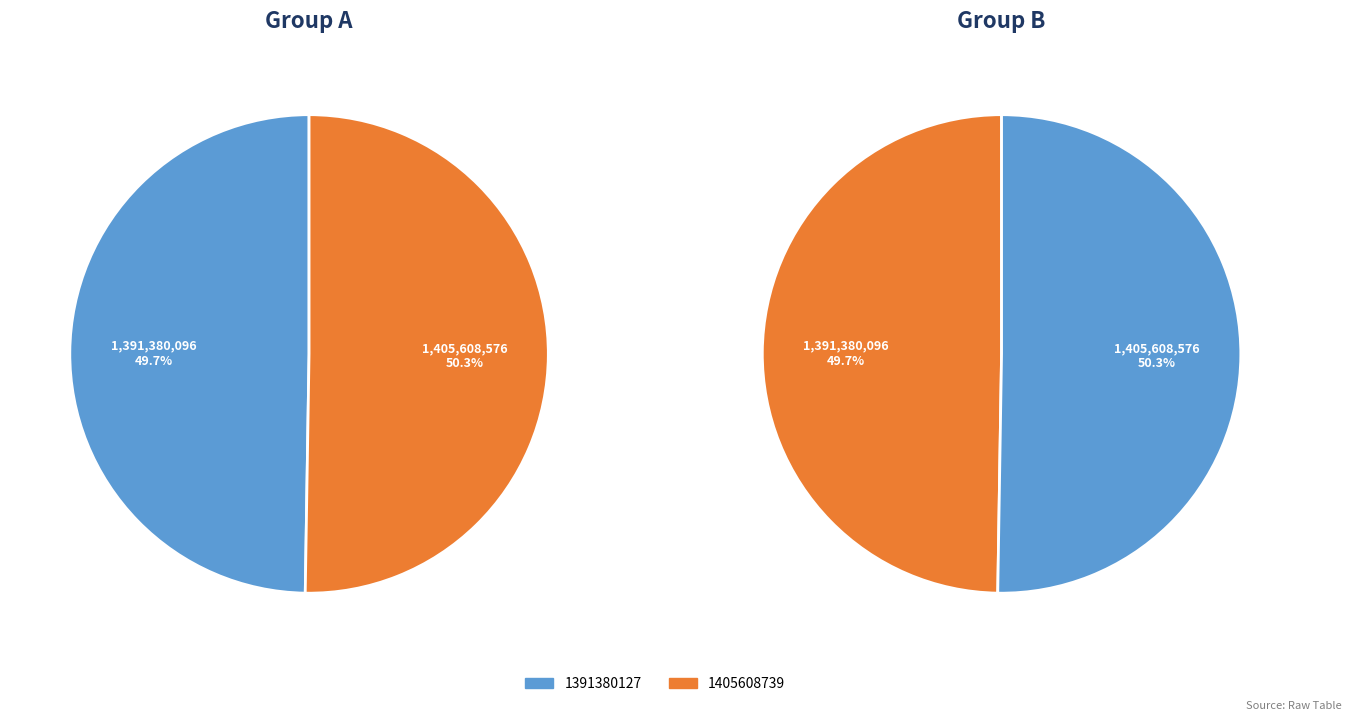

What is the largest slice in the pie chart?

1405608739